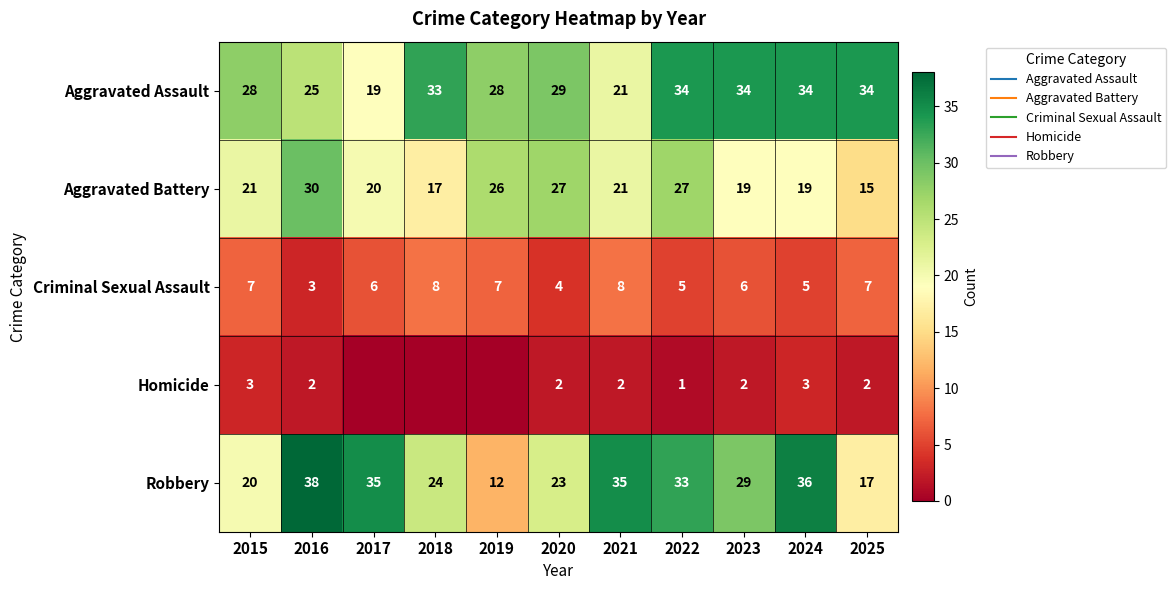

Between 2025 and 2020, which is larger?

2025